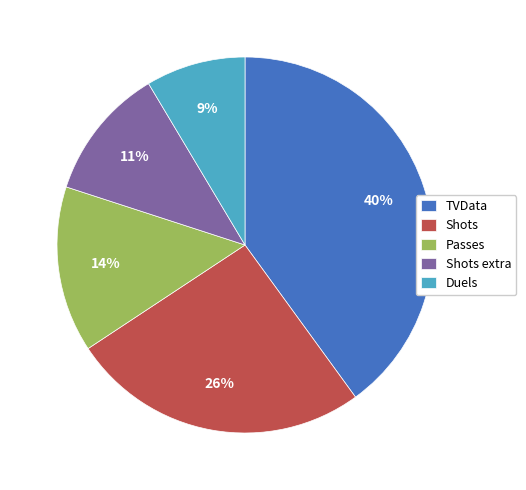

Is it true that Passes is 22% of the pie?

False